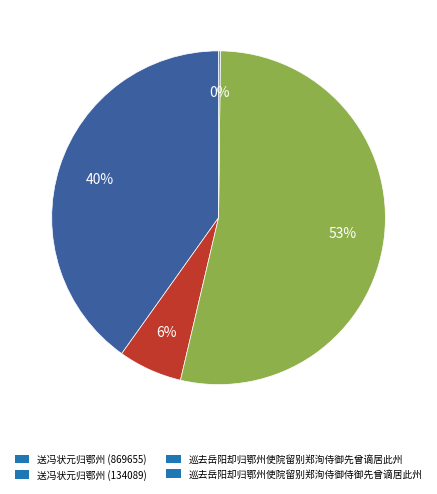

The 送冯状元归鄂州 (134089) slice represents 6% of the pie. True or false?

True